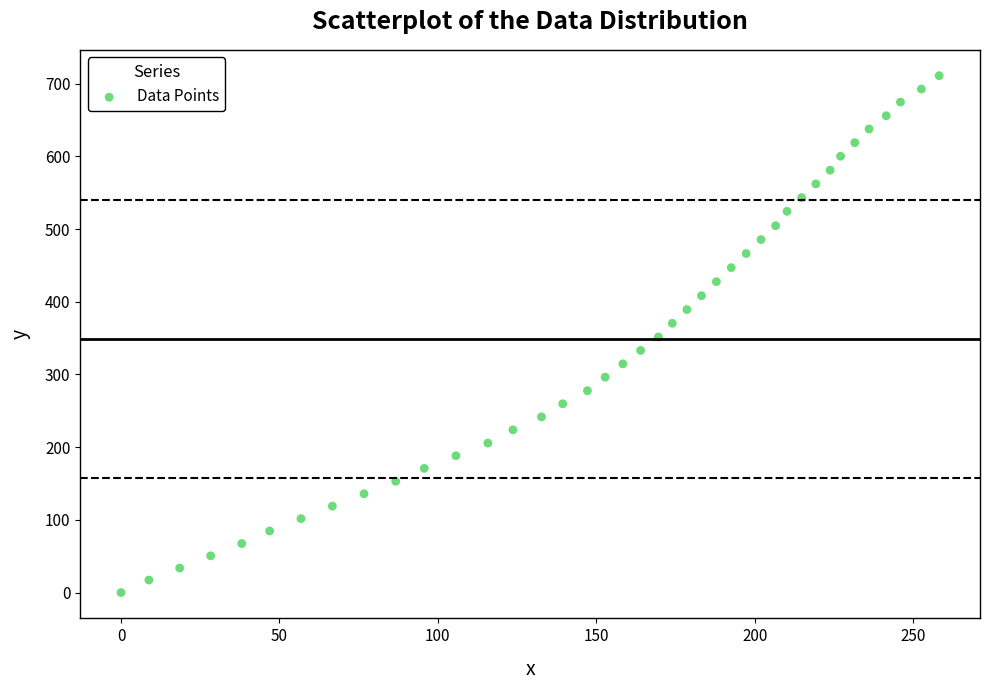

What is the range of Y values (max minus min)?

710.9